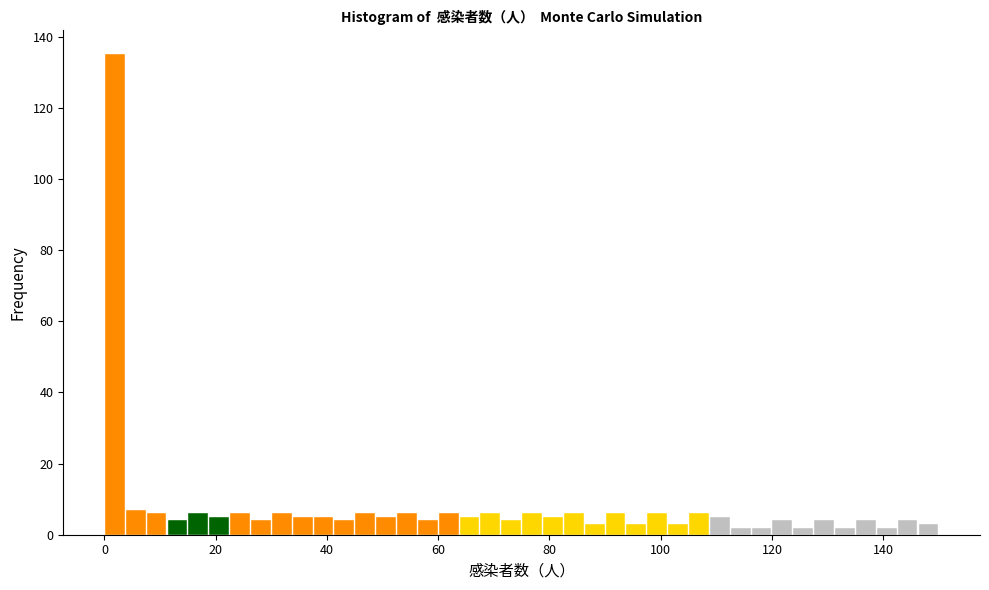

Read against the x-axis, roughly where is the centre of the tallest bar?

2